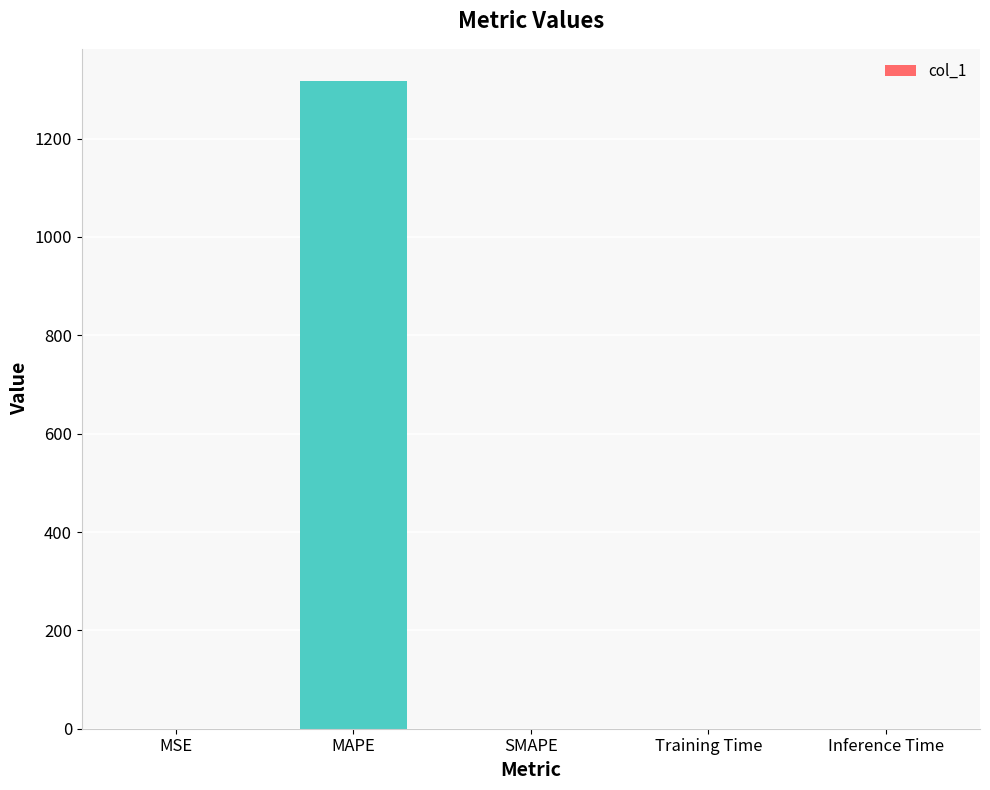

What is the maximum value shown in the chart?

1316.8